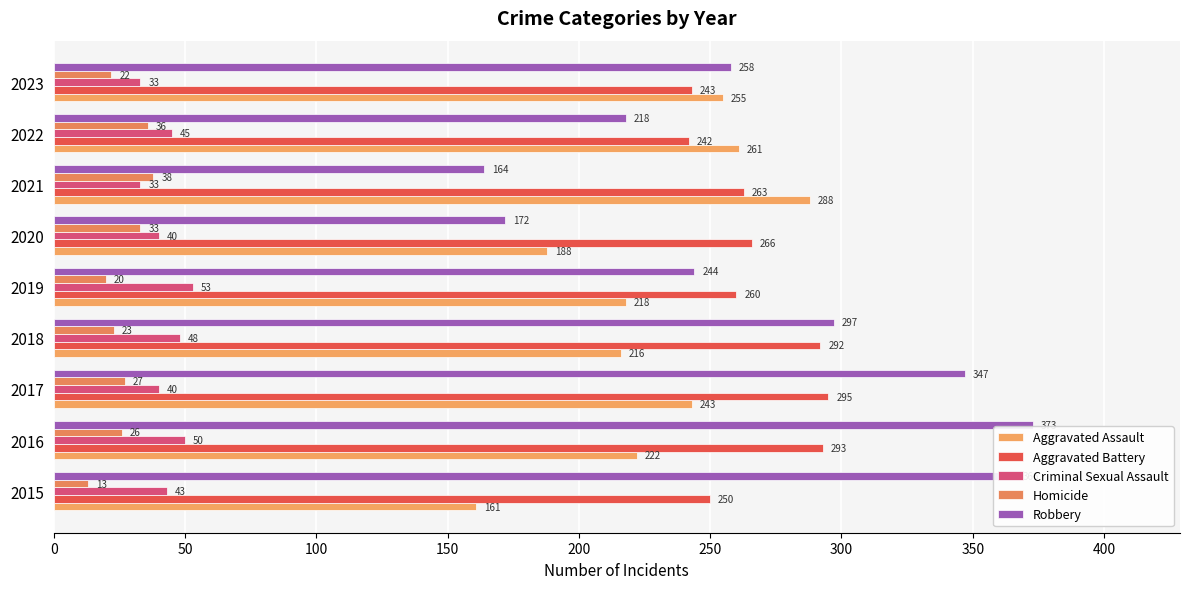

Reading right to left, extract all data points from this chart.

Aggravated Assault: 255	261	288	188	218	216	243	222	161
Aggravated Battery: 243	242	263	266	260	292	295	293	250
Criminal Sexual Assault: 33	45	33	40	53	48	40	50	43
Homicide: 22	36	38	33	20	23	27	26	13
Robbery: 258	218	164	172	244	297	347	373	366